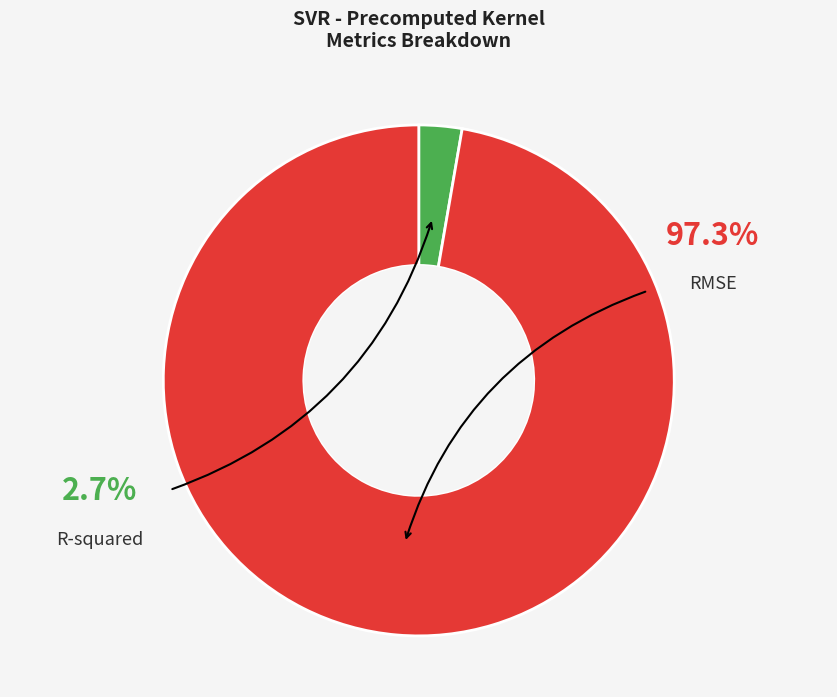

Is it true that RMSE is 85% of the pie?

False